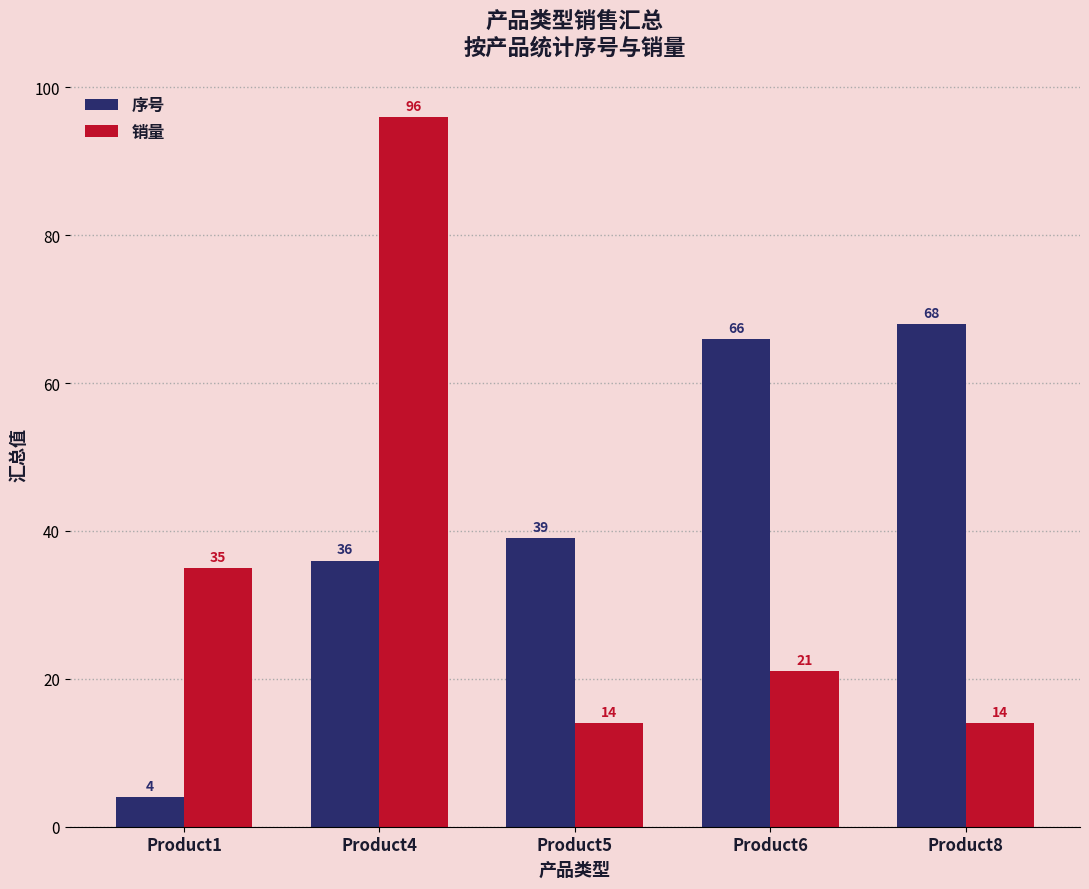

The 序号 series shows 39 at Product5. True or false?

True